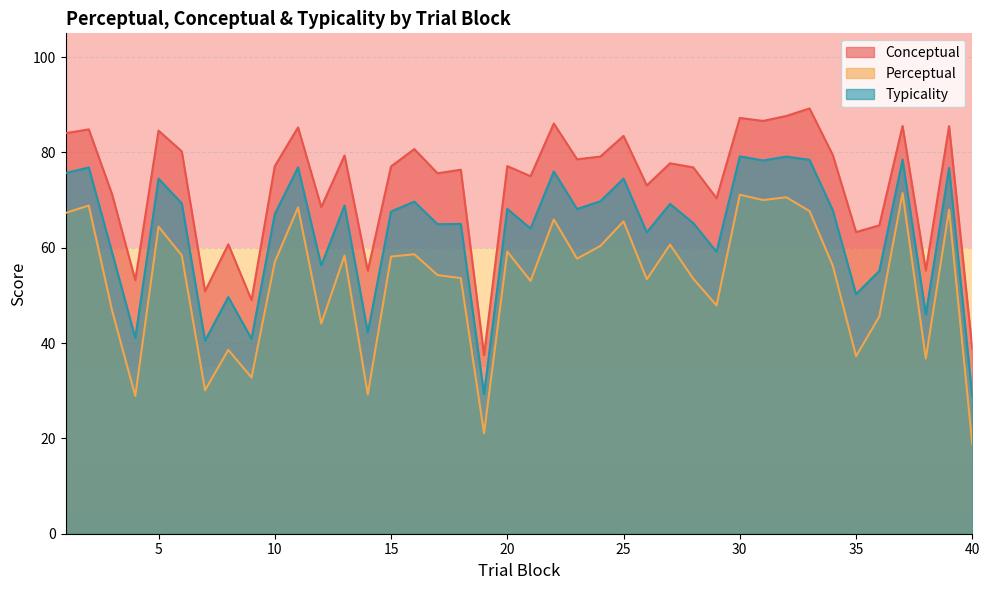

What is the sum of all conceptual values?

2932.4